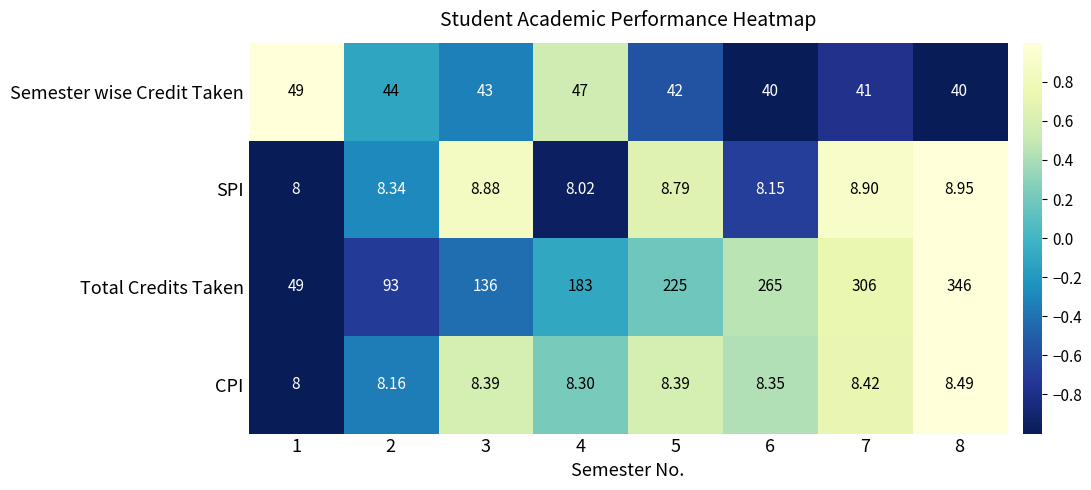

Between 3 and 7, which series saw the biggest shift?

Total Credits Taken